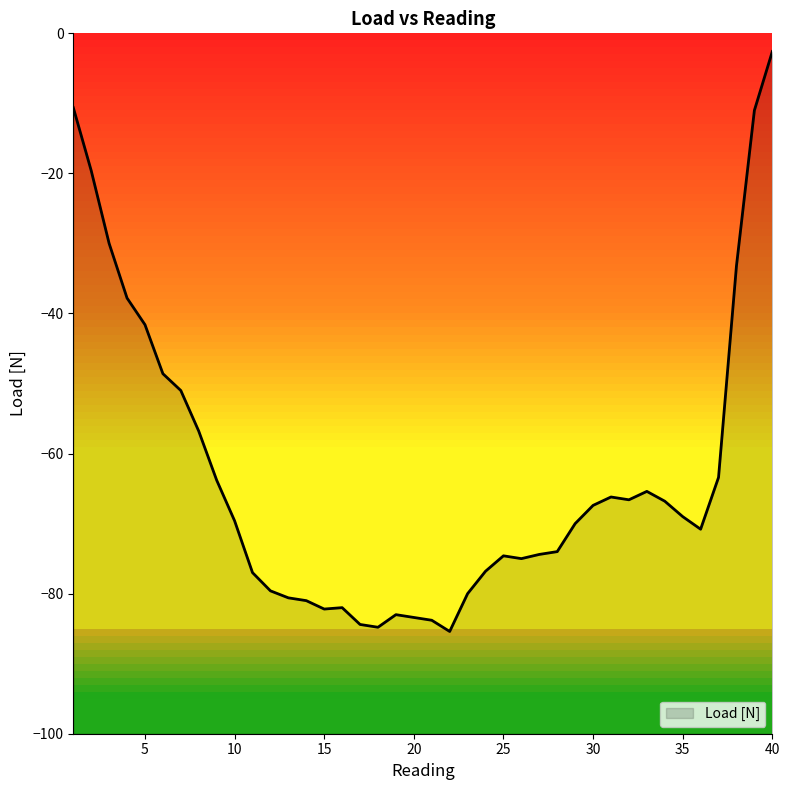

True or false: the data shows -76.8 at 24.

True